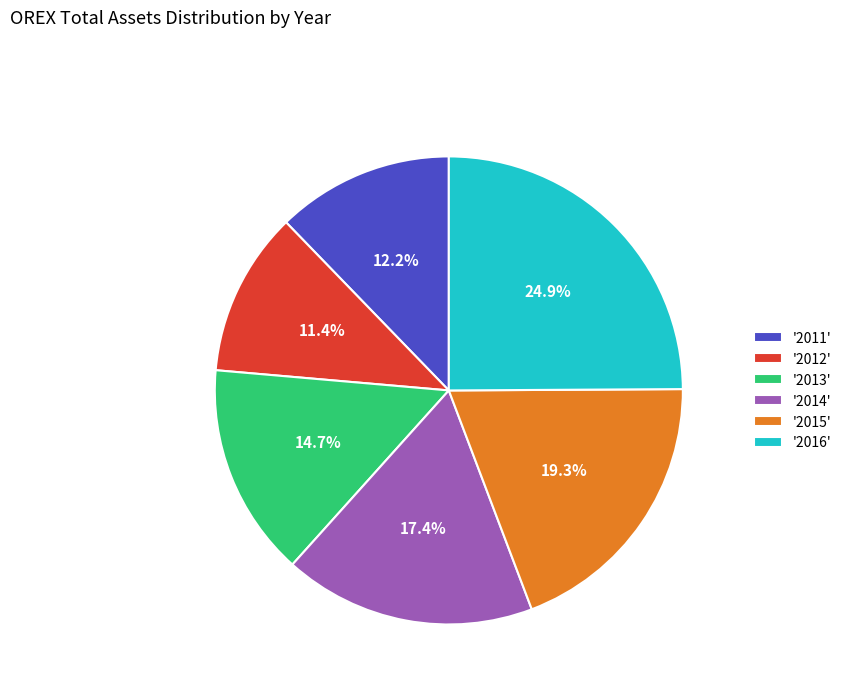

What is the ratio of the value at '2014' to the value at '2016'?

0.7